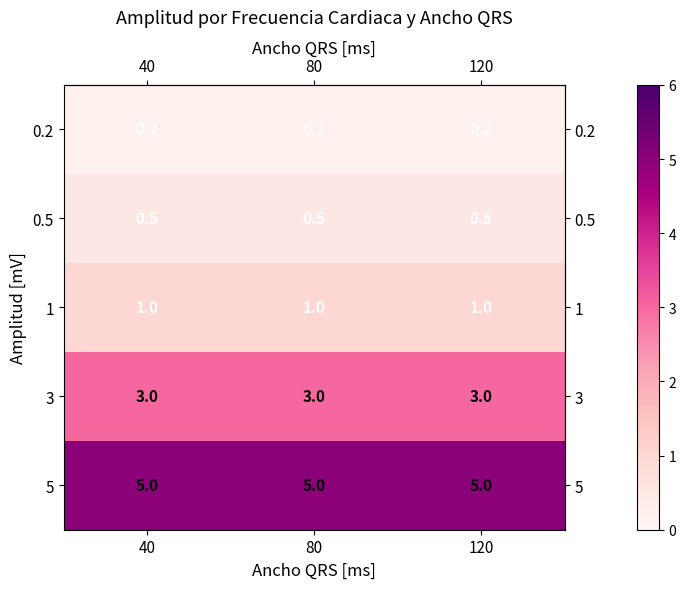

At 80, list the series in order from smallest to largest.

0.2, 0.5, 1, 3, 5